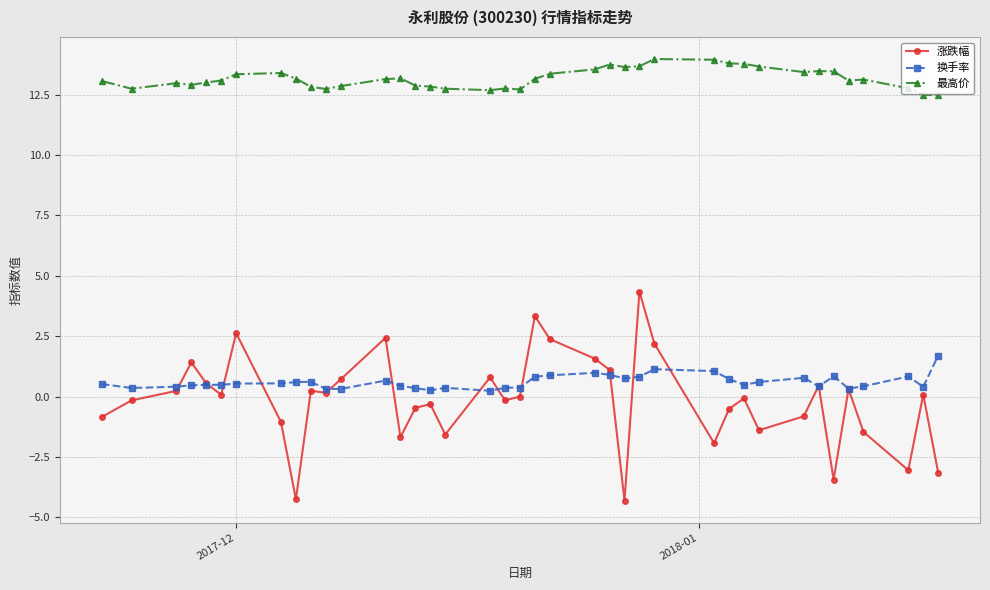

What is the difference between the maximum and minimum values in the 最高价 series?

1.5